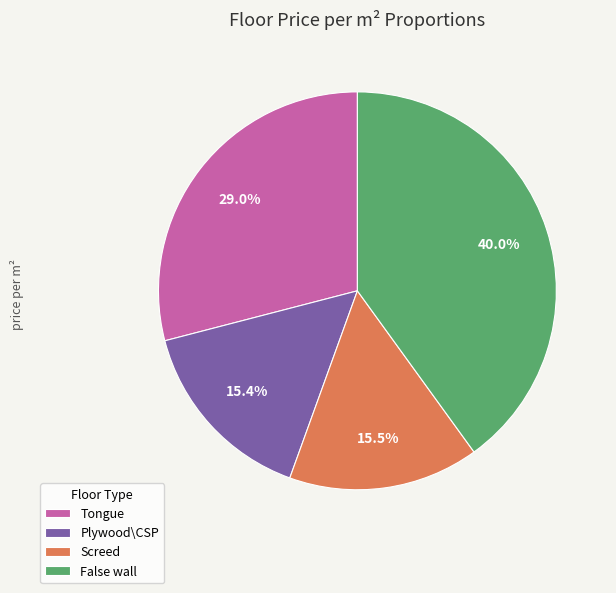

Is Tongue the majority of the pie?

No